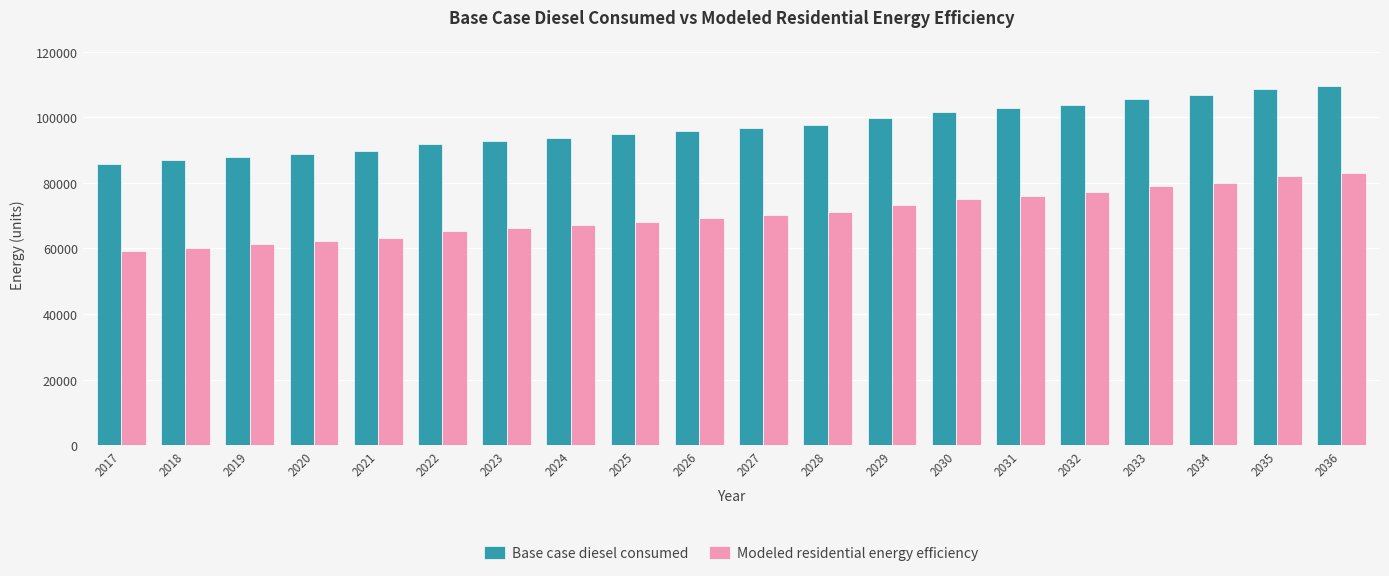

At which label does Base case diesel consumed first exceed 96743?

2027